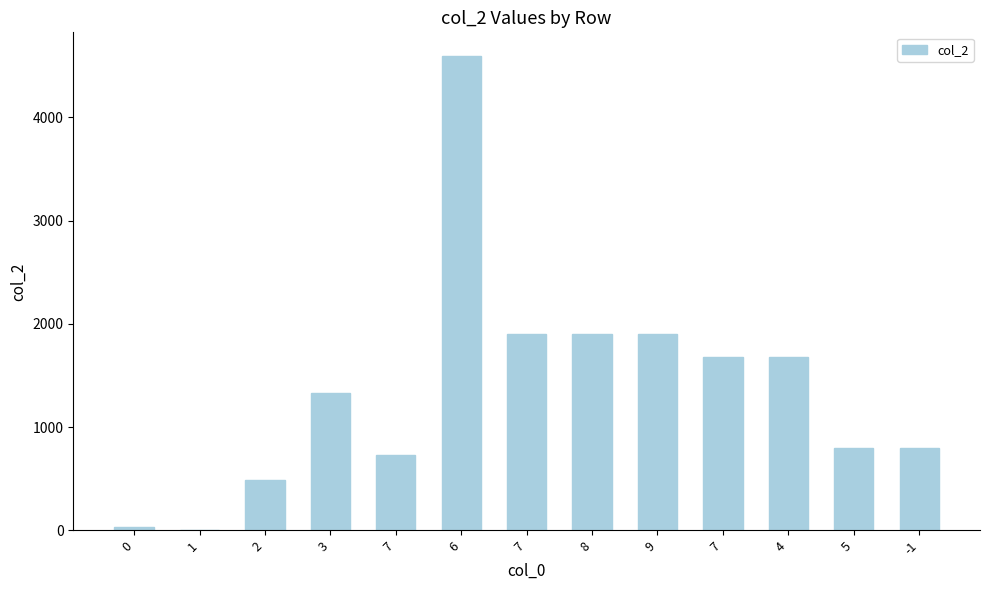

Are the bars horizontal?

No